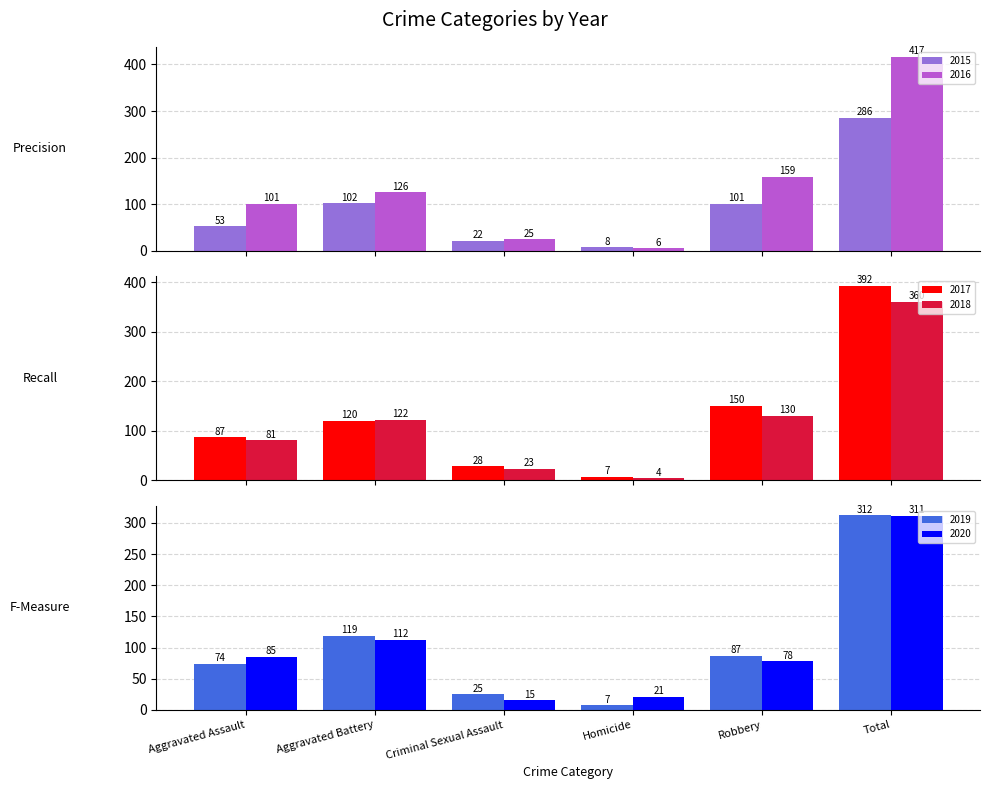

The value of 2019 at Aggravated Assault is 74. True or false?

True